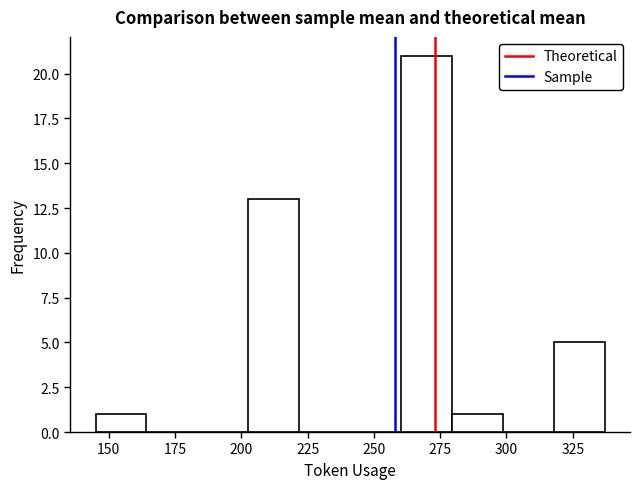

Read against the x-axis, roughly where is the centre of the tallest bar?

270